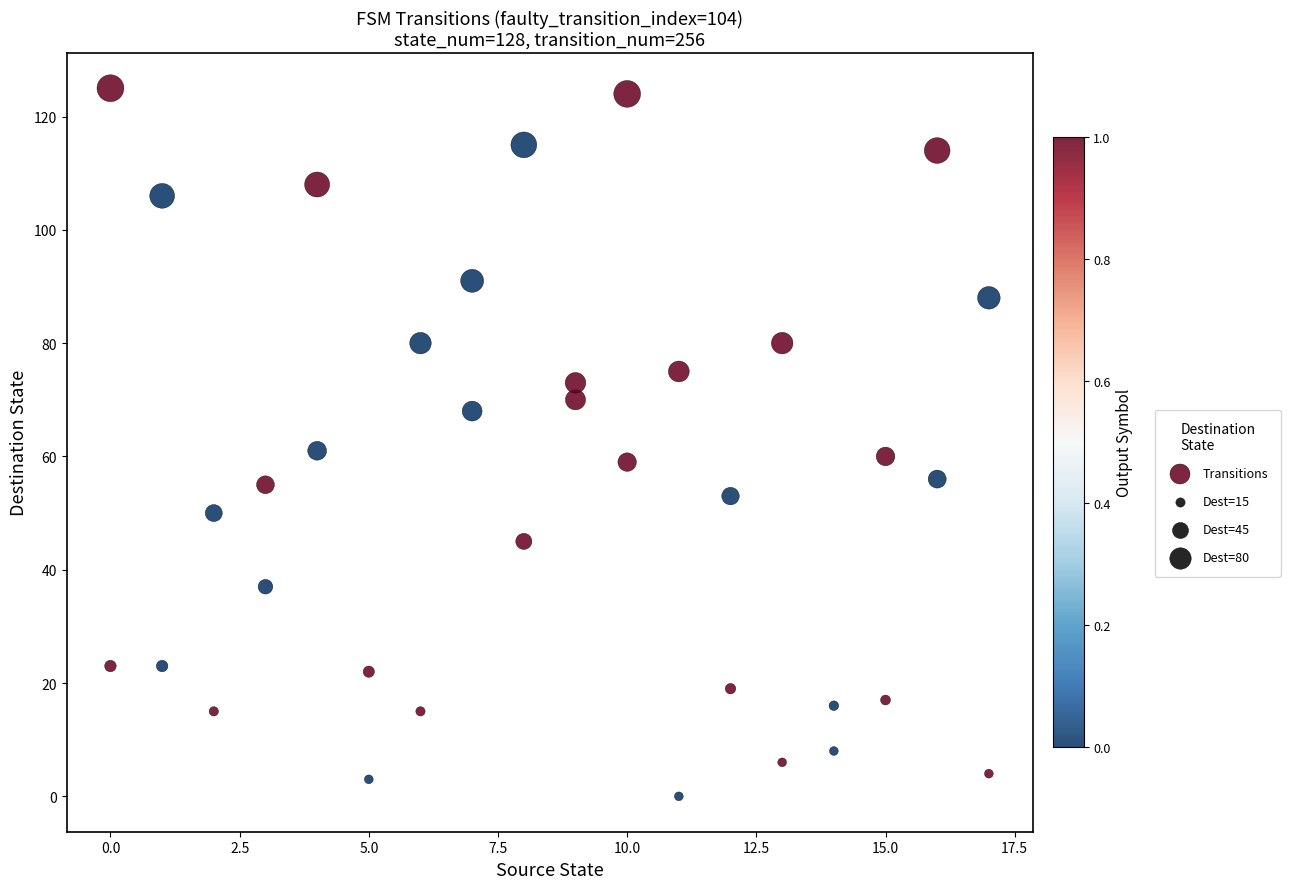

What is the range of X values (max minus min)?

17